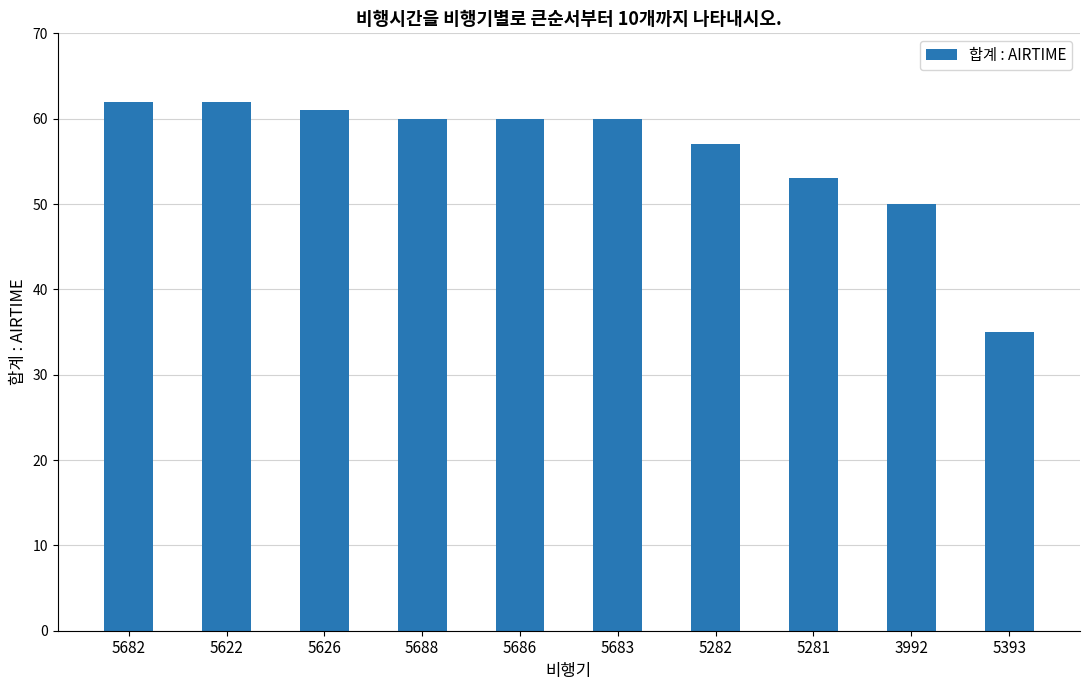

How many categories are shown in the chart?

10